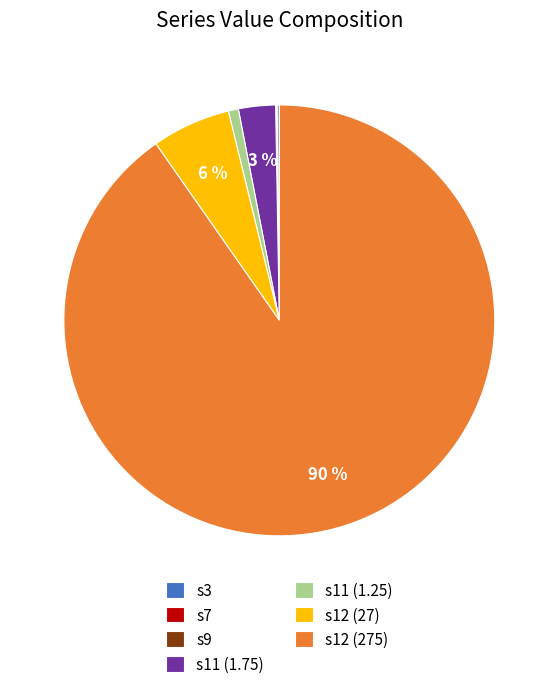

What is the largest slice in the pie chart?

s12 (275)